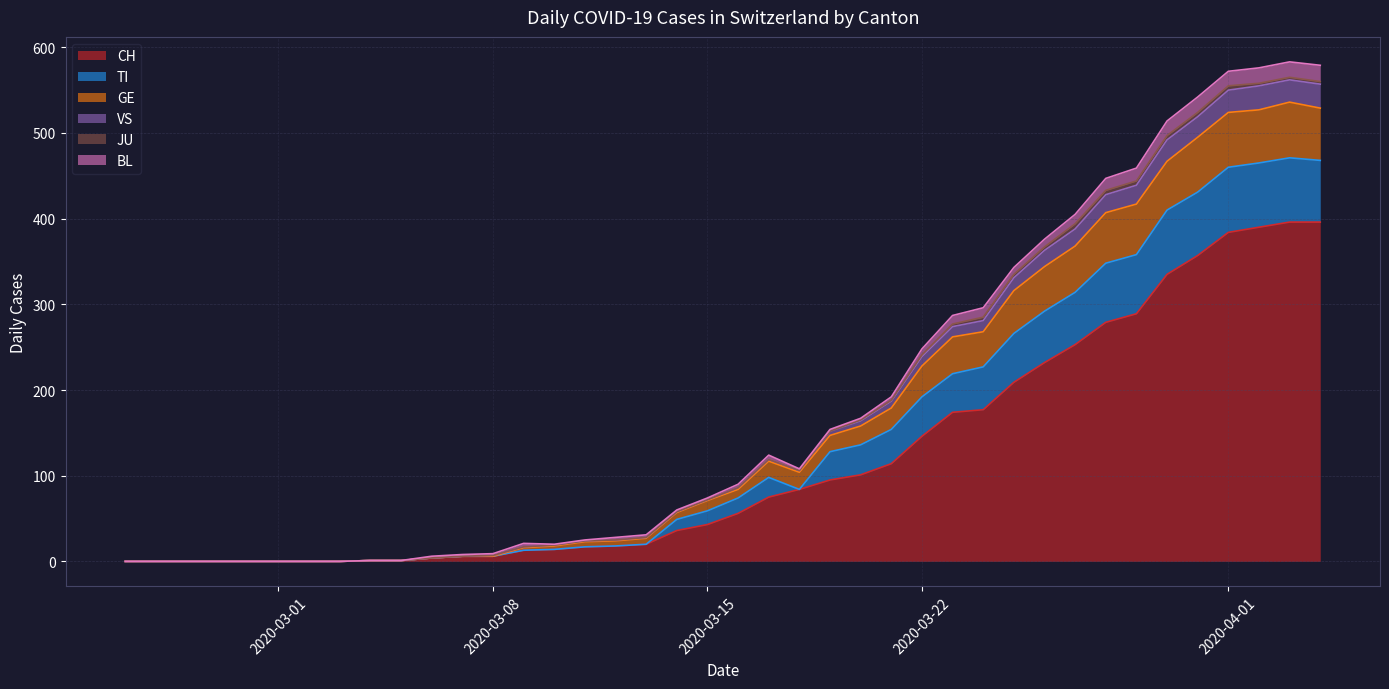

What is the greatest value displayed?

583